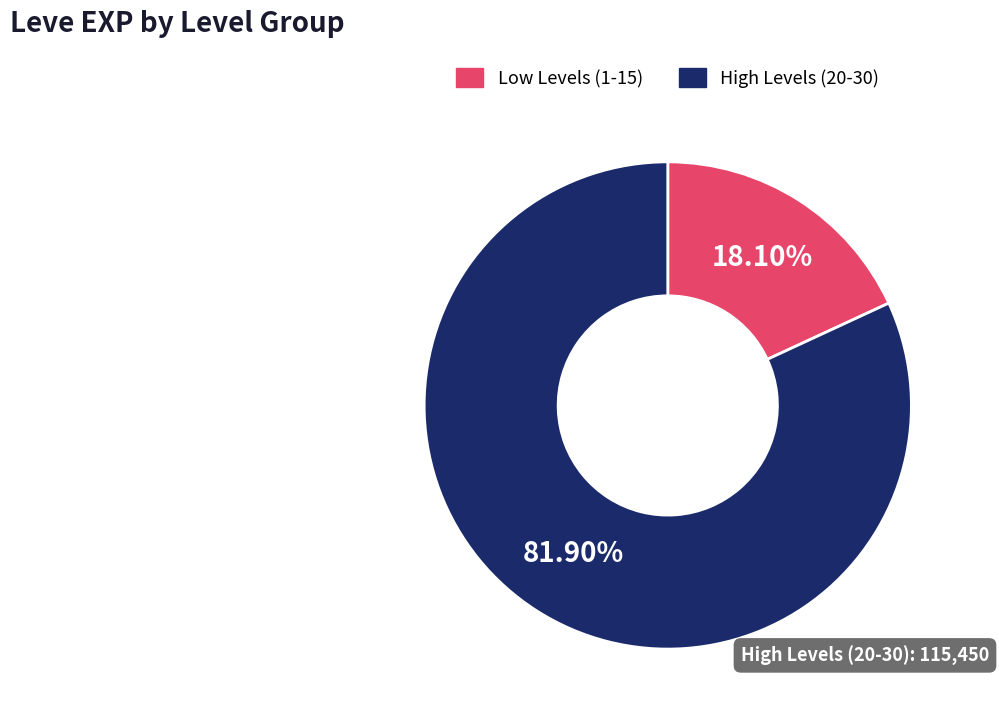

Rank the categories by value from highest to lowest.

High Levels (20-30), Low Levels (1-15)